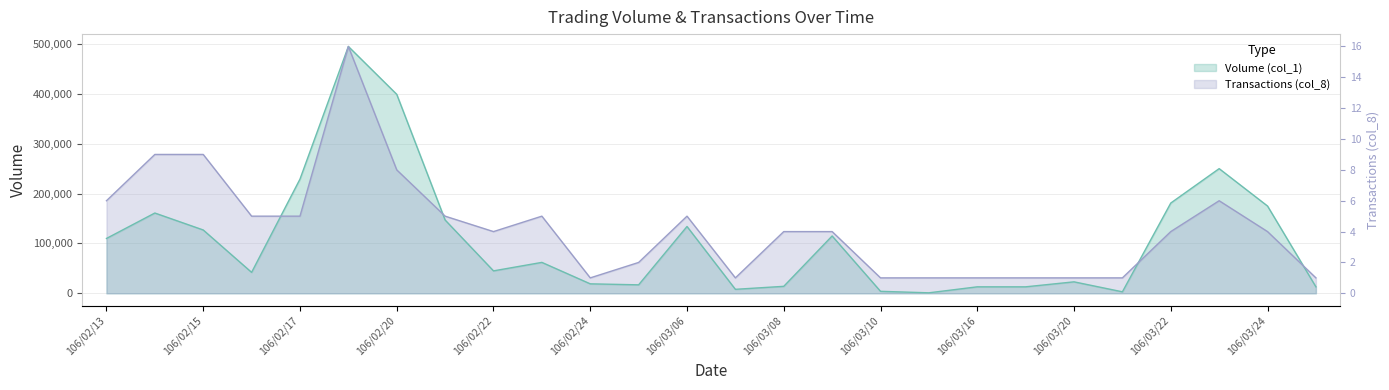

Between 106/02/24 and 106/03/22, which series saw the biggest shift?

Volume (col_1)